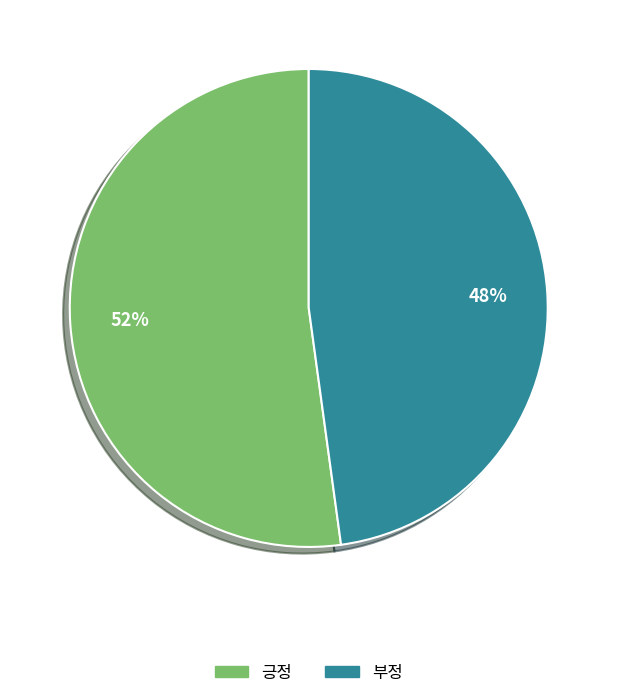

Is there any slice that represents more than half of the pie?

Yes